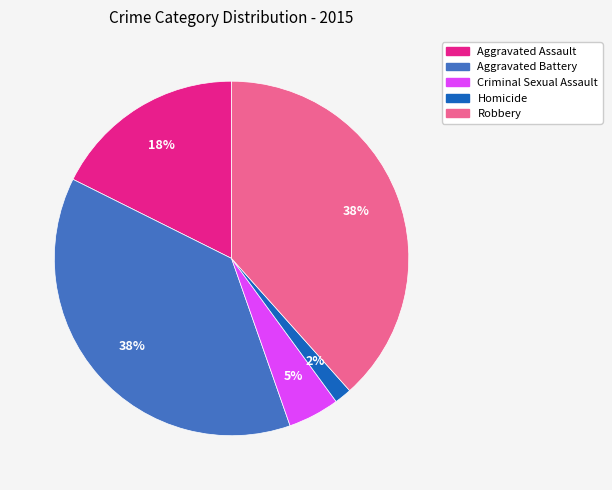

How many slices are in this pie chart?

5